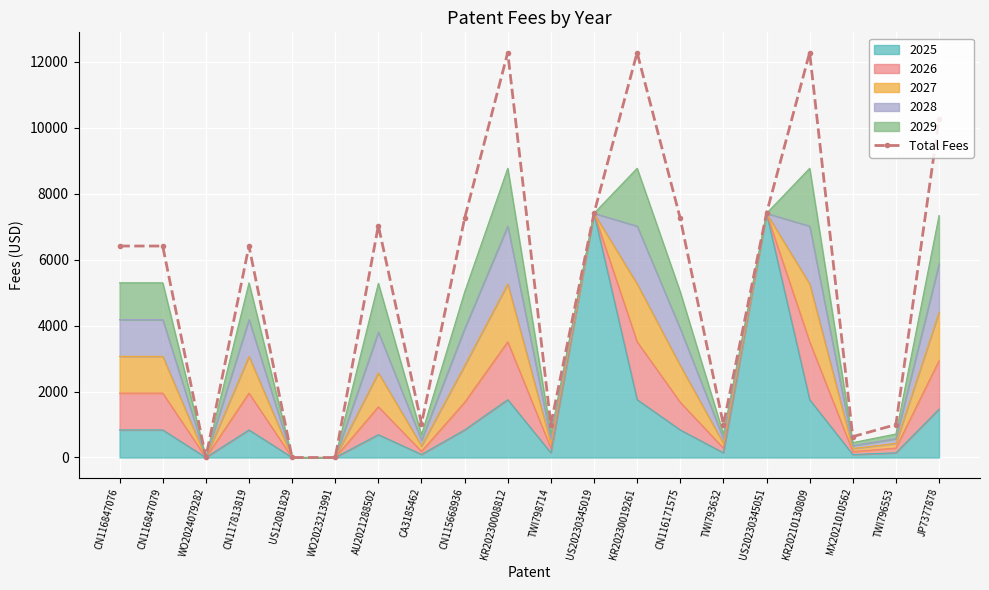

Between WO2024079282 and KR20230008812, which is larger?

KR20230008812